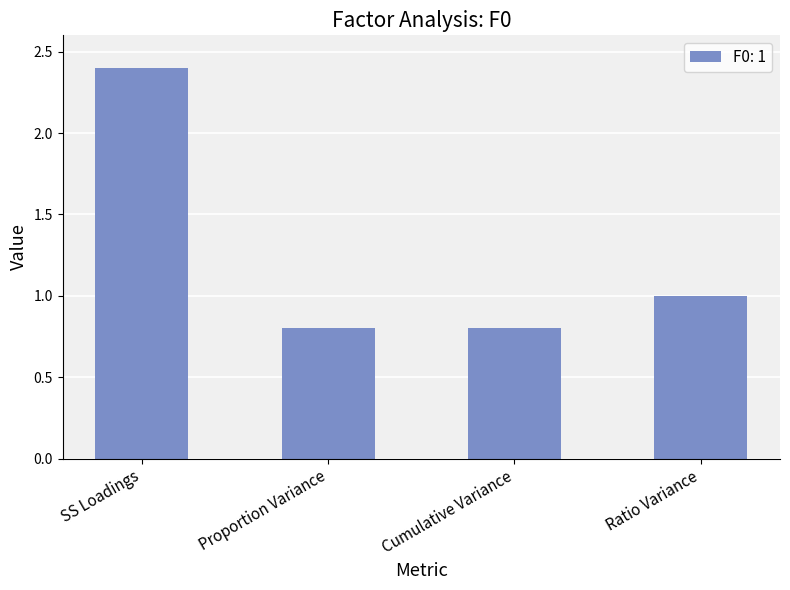

What is the label of the 4th bar from the left?

Ratio Variance